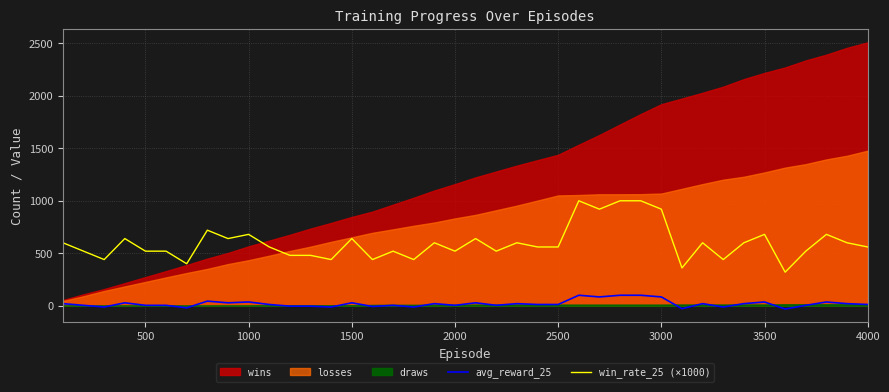

True or false: win_rate_25 (×1000) and avg_reward_25 cross at least once.

False